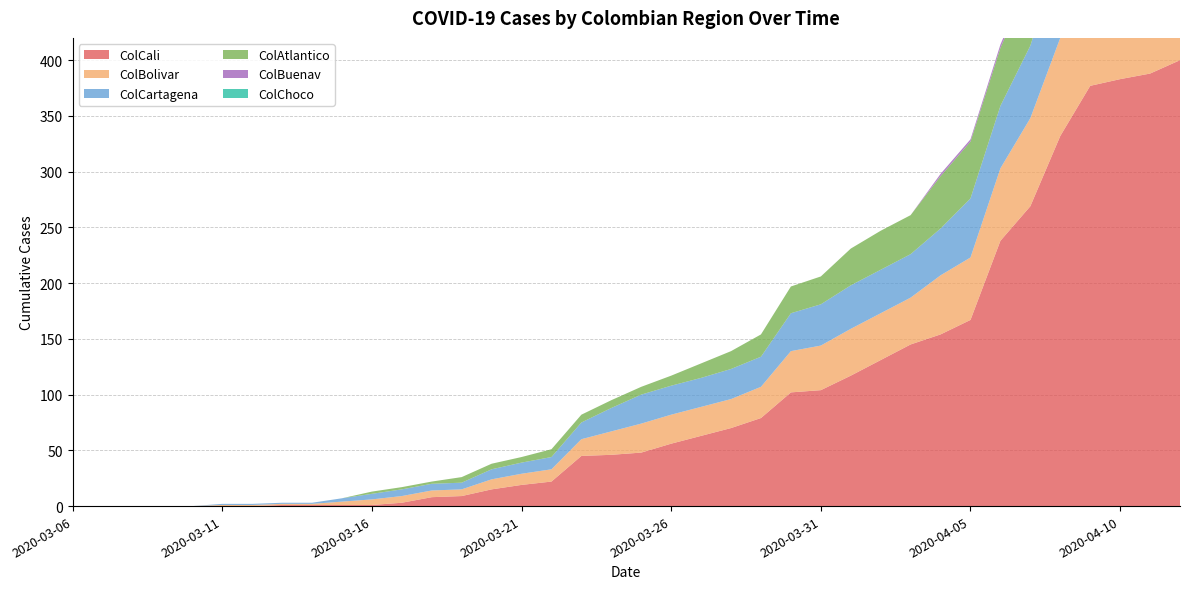

Reading left to right, list all the values displayed in this chart.

ColCali: 0	0	0	0	0	0	0	1	1	1	1	3	8	9	15	19	22	45	46	48	56	63	70	79	102	104	117	131	145	154	167	238	269	332	377	383	388	400
ColBolivar: 0	0	0	0	0	1	1	1	1	3	5	6	6	6	9	10	11	15	21	26	26	26	26	28	37	40	42	42	42	53	56	65	79	88	100	109	117	123
ColCartagena: 0	0	0	0	0	1	1	1	1	3	5	6	6	6	9	10	11	15	21	26	26	26	27	27	34	37	39	39	39	42	53	56	65	79	88	100	108	114
ColAtlantico: 0	0	0	0	0	0	0	0	0	0	2	2	2	5	5	5	7	7	7	7	9	13	16	20	24	25	33	35	35	47	51	52	60	67	73	79	84	89
ColBuenav: 0	0	0	0	0	0	0	0	0	0	0	0	0	0	0	0	0	0	0	0	0	0	0	0	0	0	0	0	0	2	2	3	4	4	4	6	7	7
ColChoco: 0	0	0	0	0	0	0	0	0	0	0	0	0	0	0	0	0	0	0	0	0	0	0	0	0	0	0	0	0	0	0	0	0	0	0	0	0	1